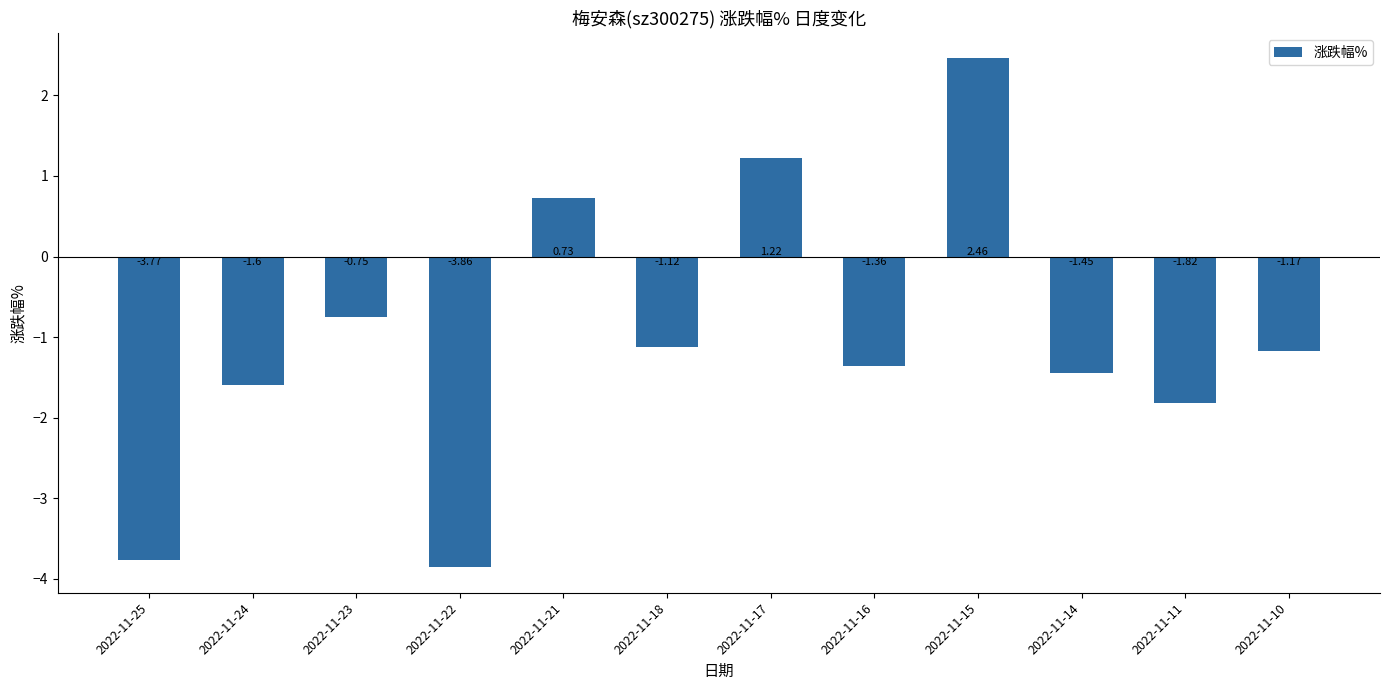

Which has a higher value, 2022-11-24 or 2022-11-25?

2022-11-24